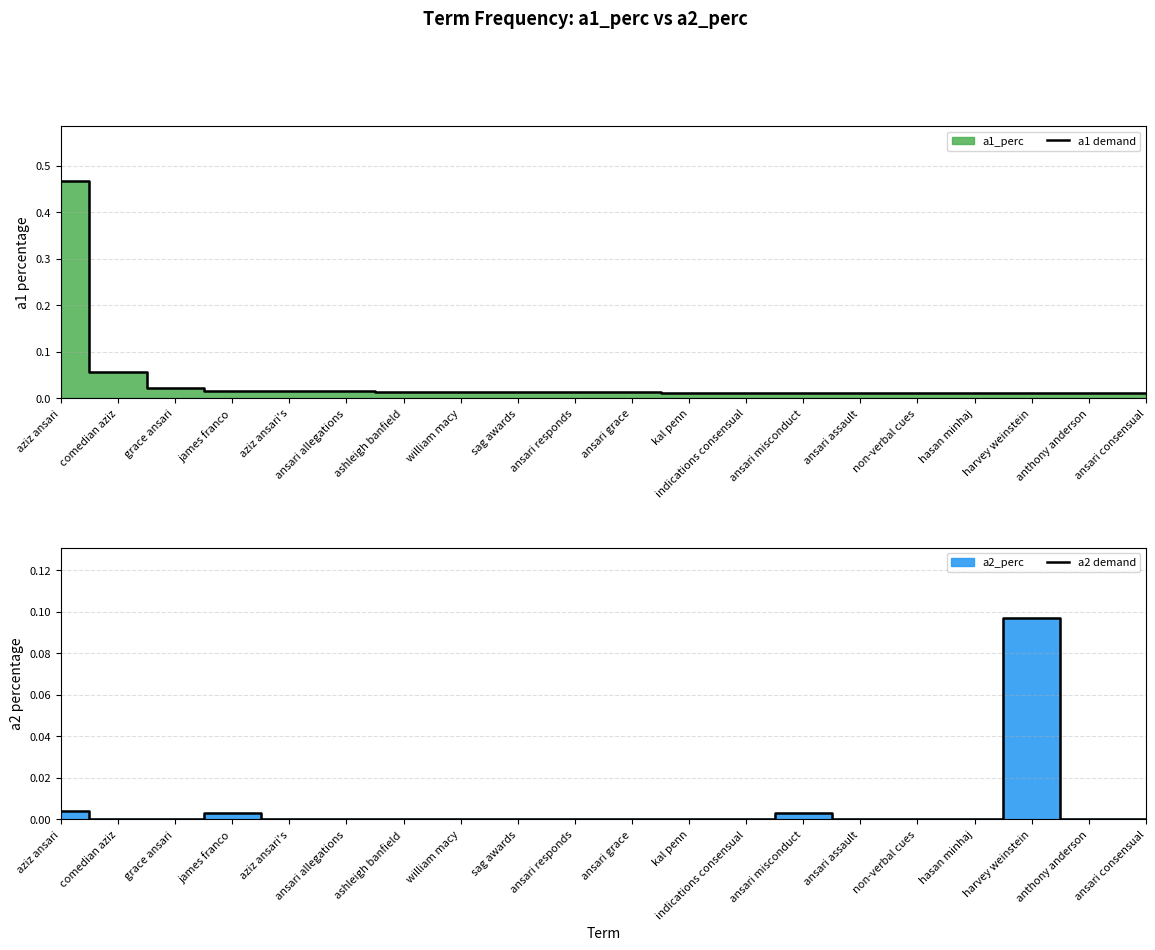

Reading left to right, what are all the values shown in this chart?

a1 demand: 0.5	0.1	0.0	0.0	0.0	0.0	0.0	0.0	0.0	0.0	0.0	0.0	0.0	0.0	0.0	0.0	0.0	0.0	0.0	0.0
a2 demand: 0.0	0.0	0.0	0.0	0.0	0.0	0.0	0.0	0.0	0.0	0.0	0.0	0.0	0.0	0.0	0.0	0.0	0.1	0.0	0.0